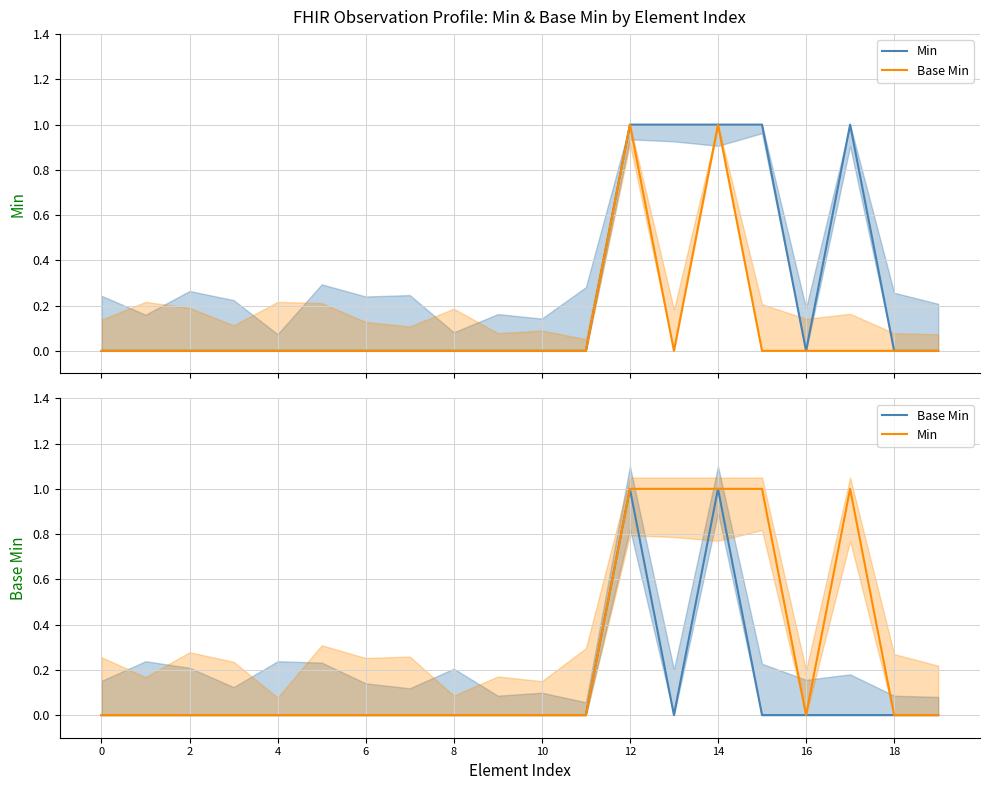

Reading left to right, extract all data points from this chart.

Min: 0	0	0	0	0	0	0	0	0	0	0	0	1	1	1	1	0	1	0	0
Base Min: 0	0	0	0	0	0	0	0	0	0	0	0	1	0	1	0	0	0	0	0